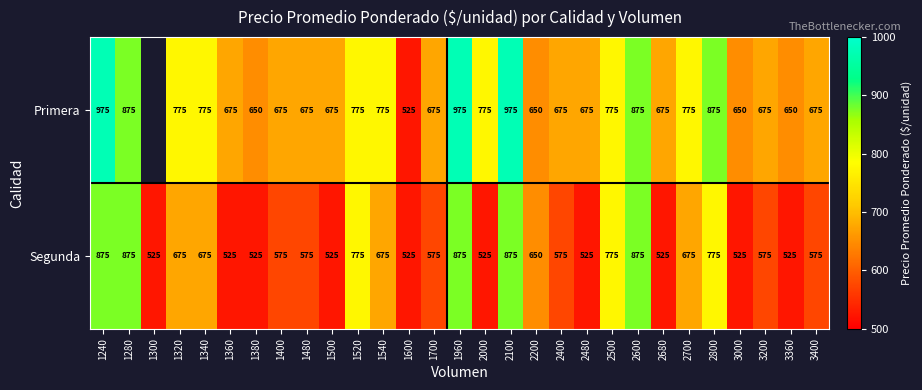

The Segunda series shows 650 at 2200. True or false?

True